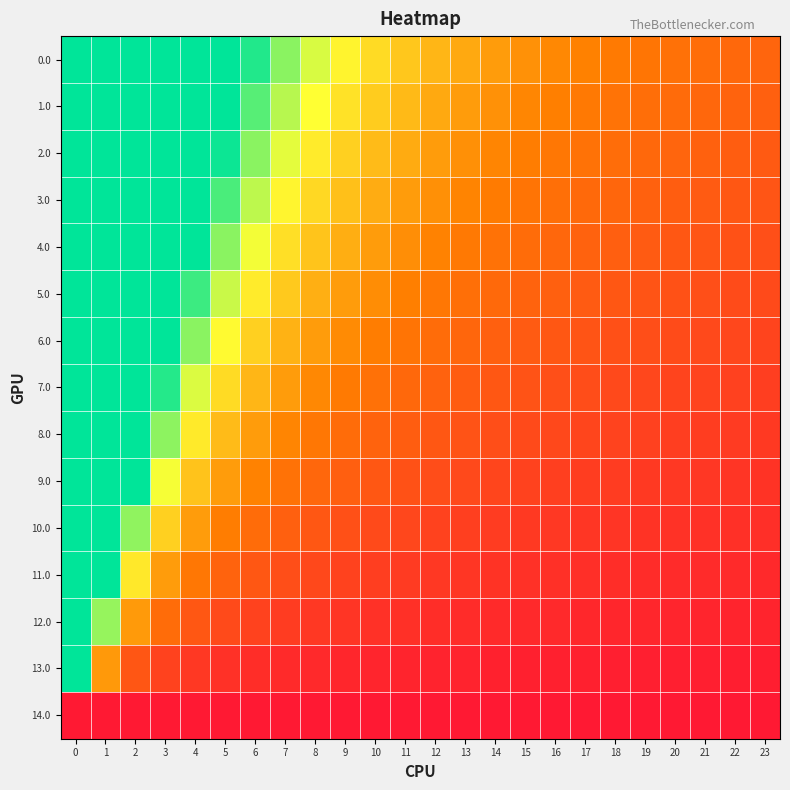

Rank the series at 16 from highest to lowest value.

0.0, 1.0, 2.0, 3.0, 4.0, 5.0, 6.0, 7.0, 8.0, 9.0, 10.0, 11.0, 12.0, 13.0, 14.0